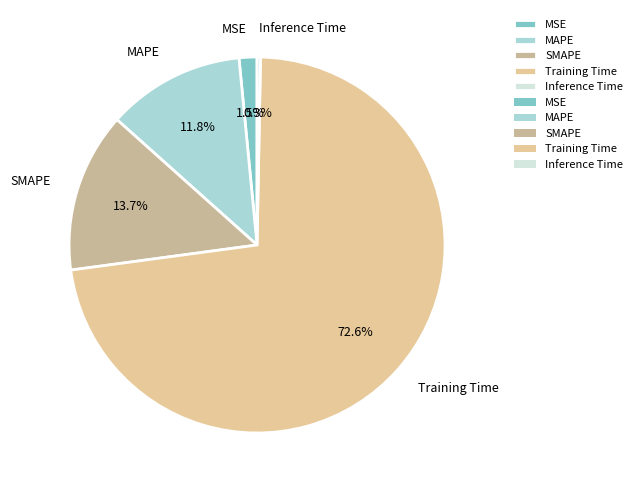

To the nearest percent, what percentage of the pie is SMAPE?

14%